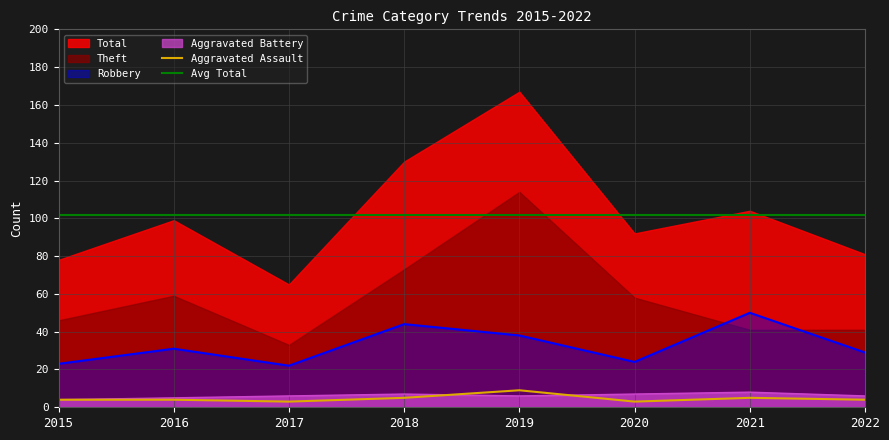

What is the highest value of the Aggravated Battery series?

8